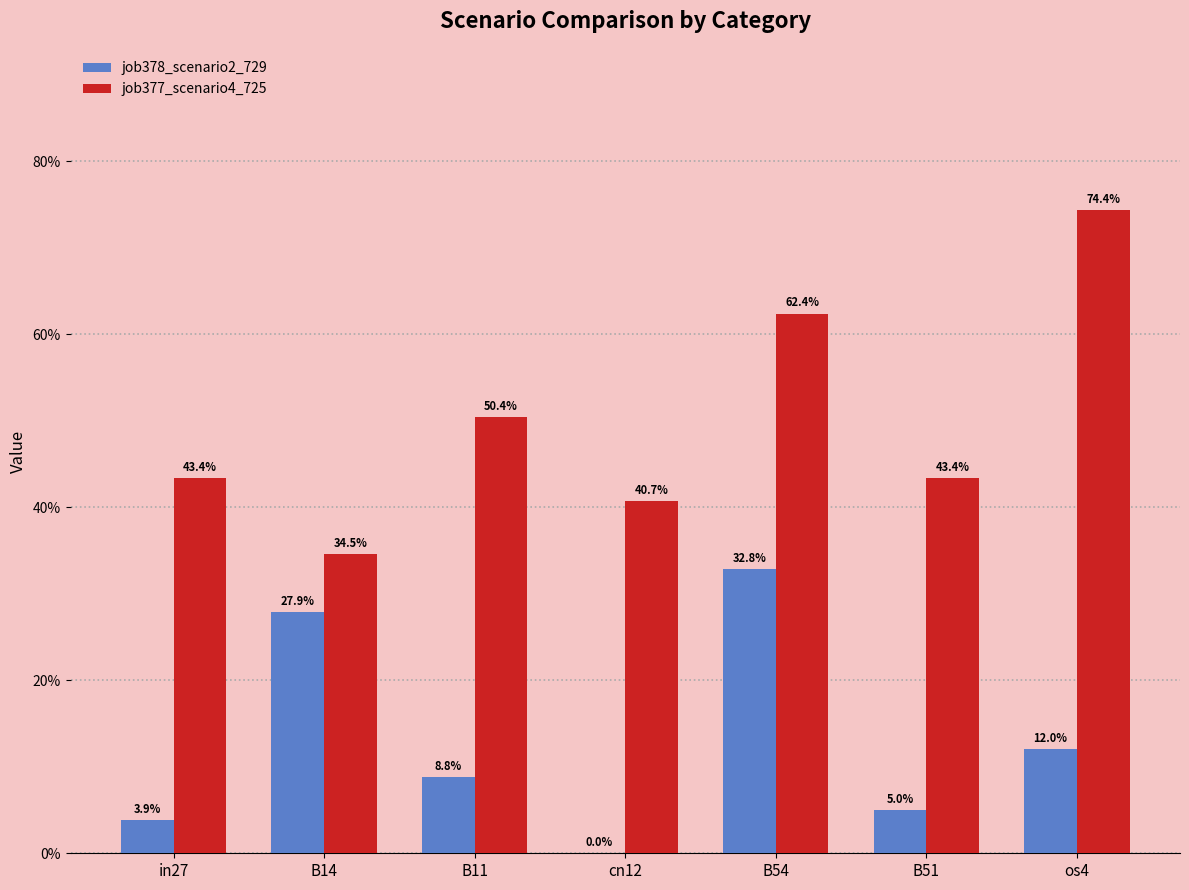

Are the bars grouped side by side (vs. stacked)?

Yes